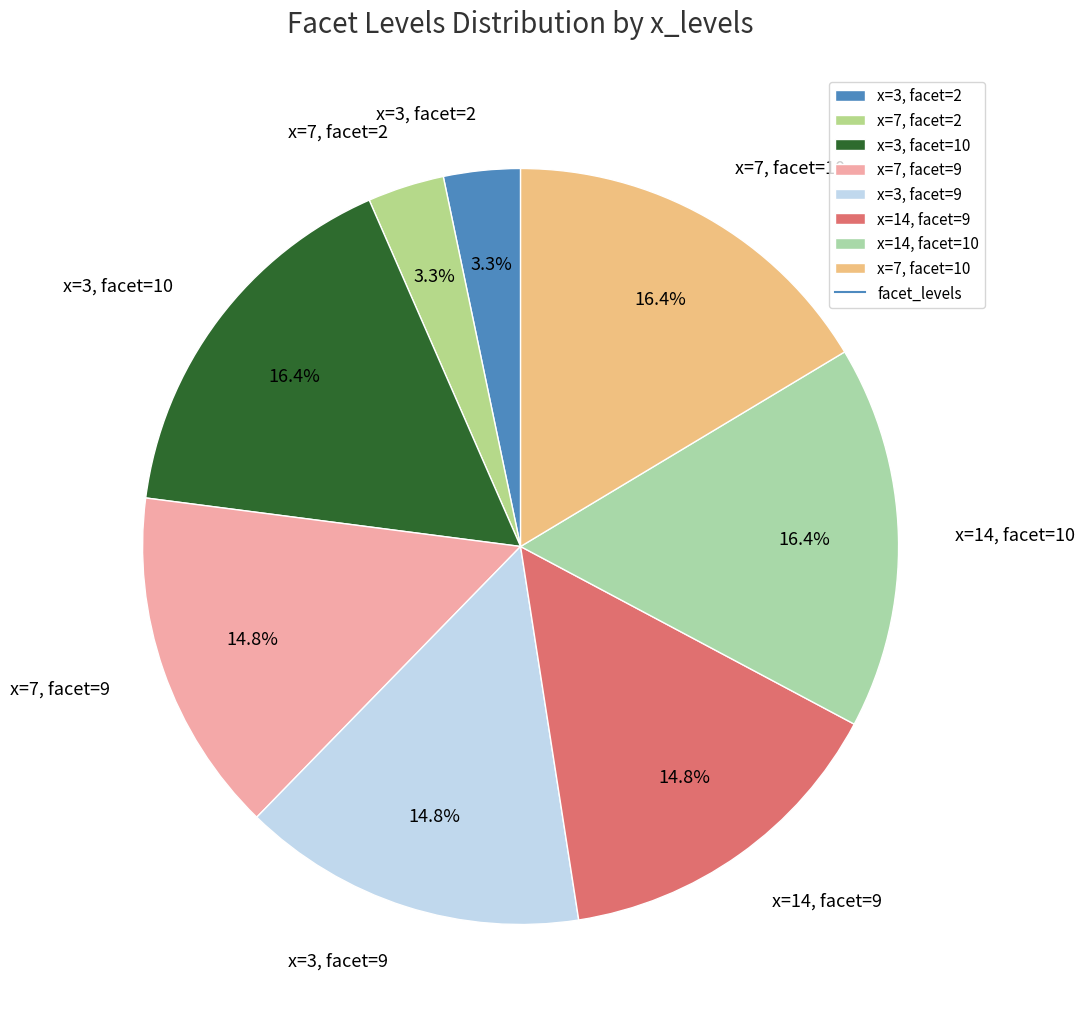

Does x=3, facet=9 account for over 50% of the chart?

No